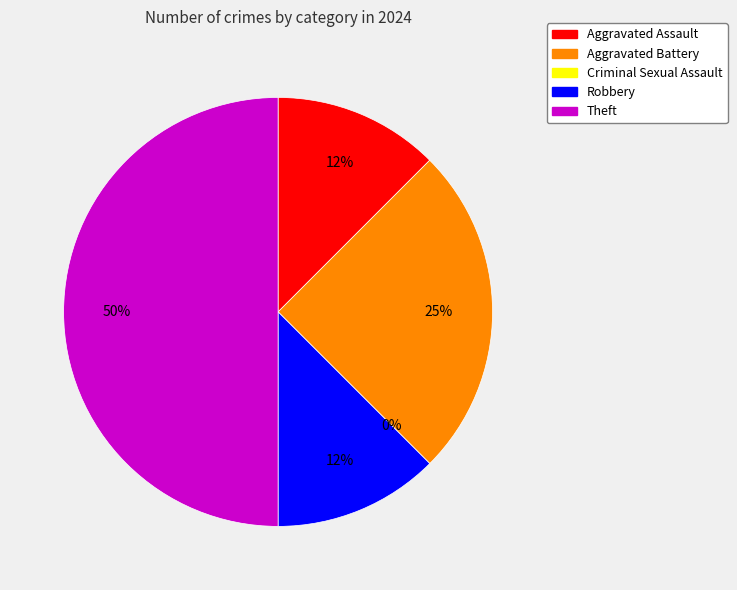

Does any single category account for the majority?

No